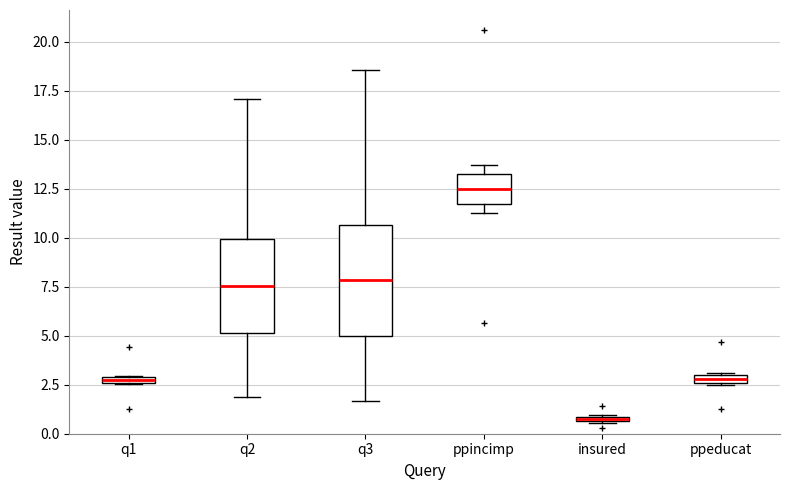

Which box has the highest median line?

ppincimp